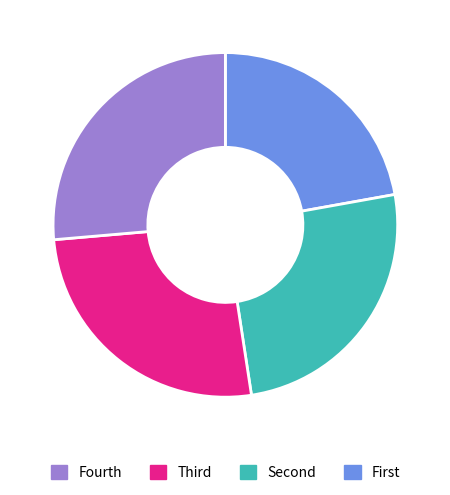

Does any single category account for the majority?

No